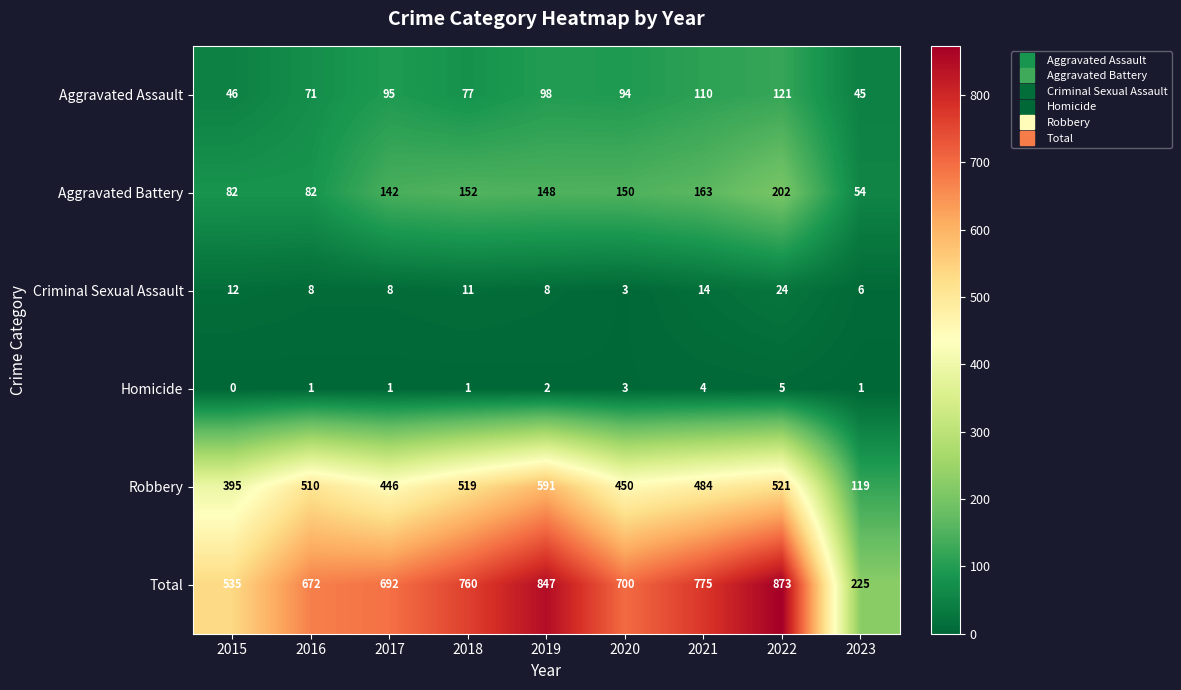

Where is Aggravated Assault nearest to the value 83?

2018